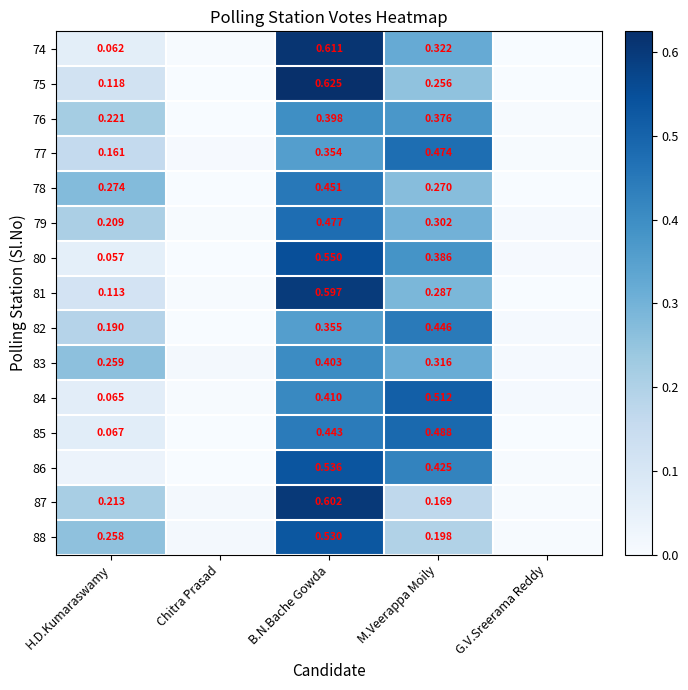

What is the highest value of the 76 series?

0.4